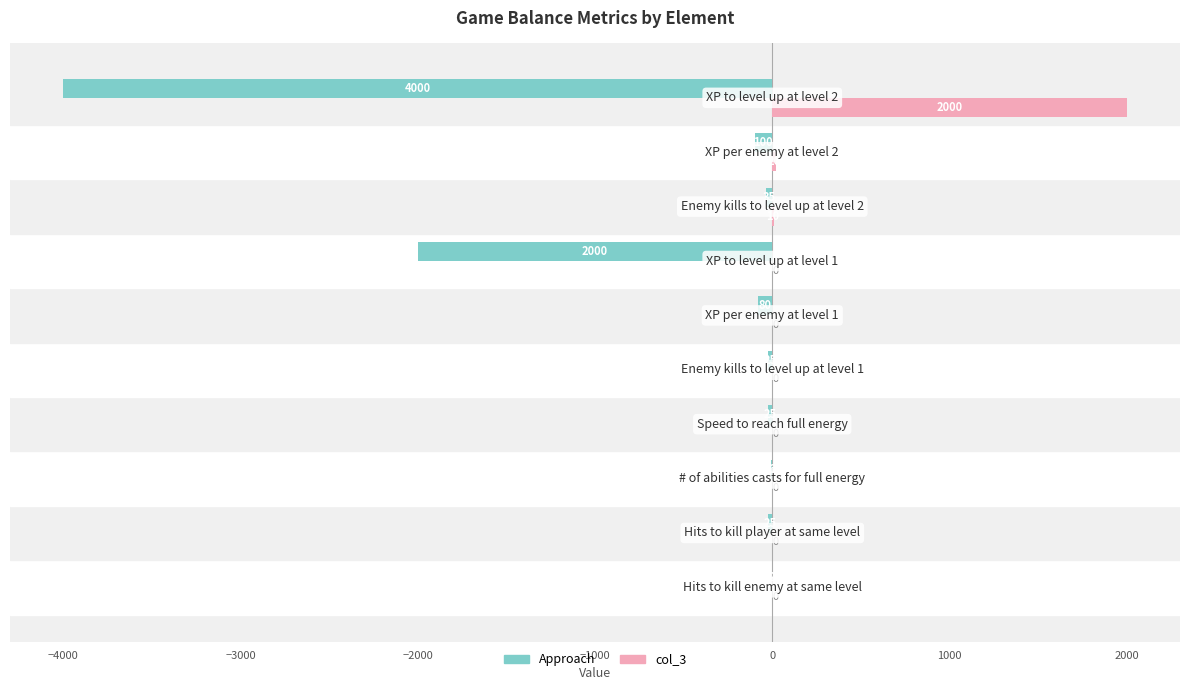

What is the sum of all col_3 values?

2030